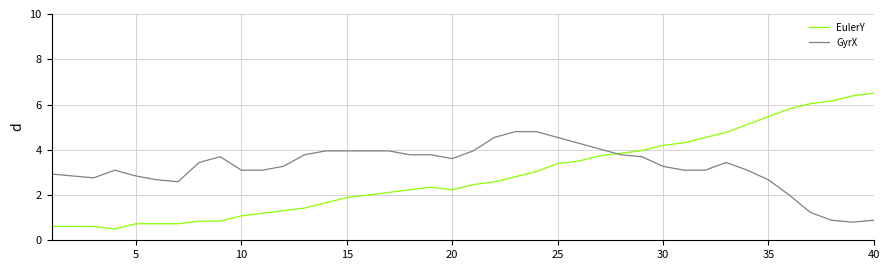

Which series has the largest range (max minus min)?

EulerY